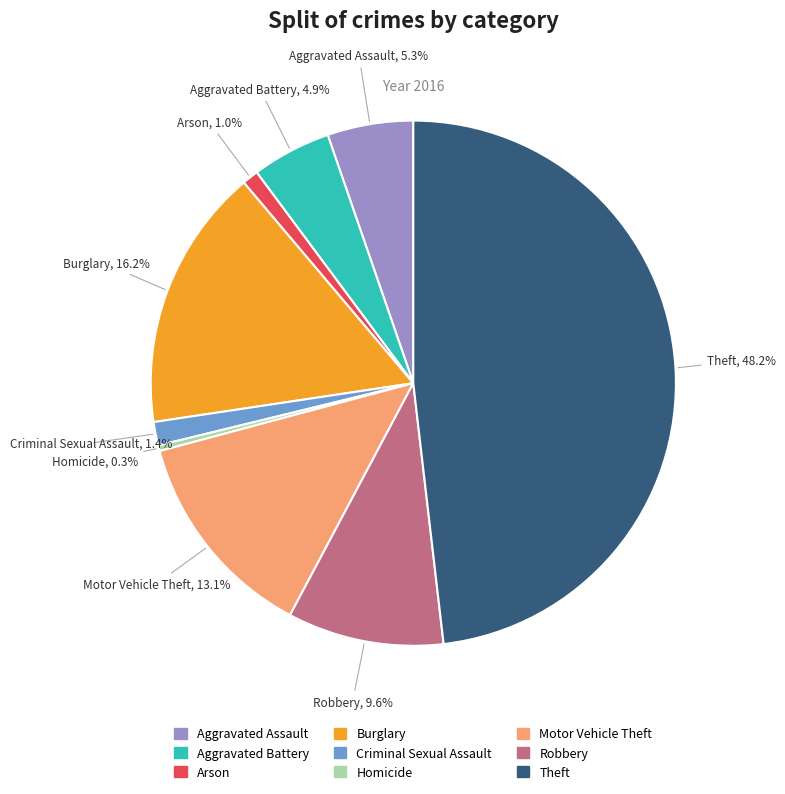

Does any single category account for the majority?

No